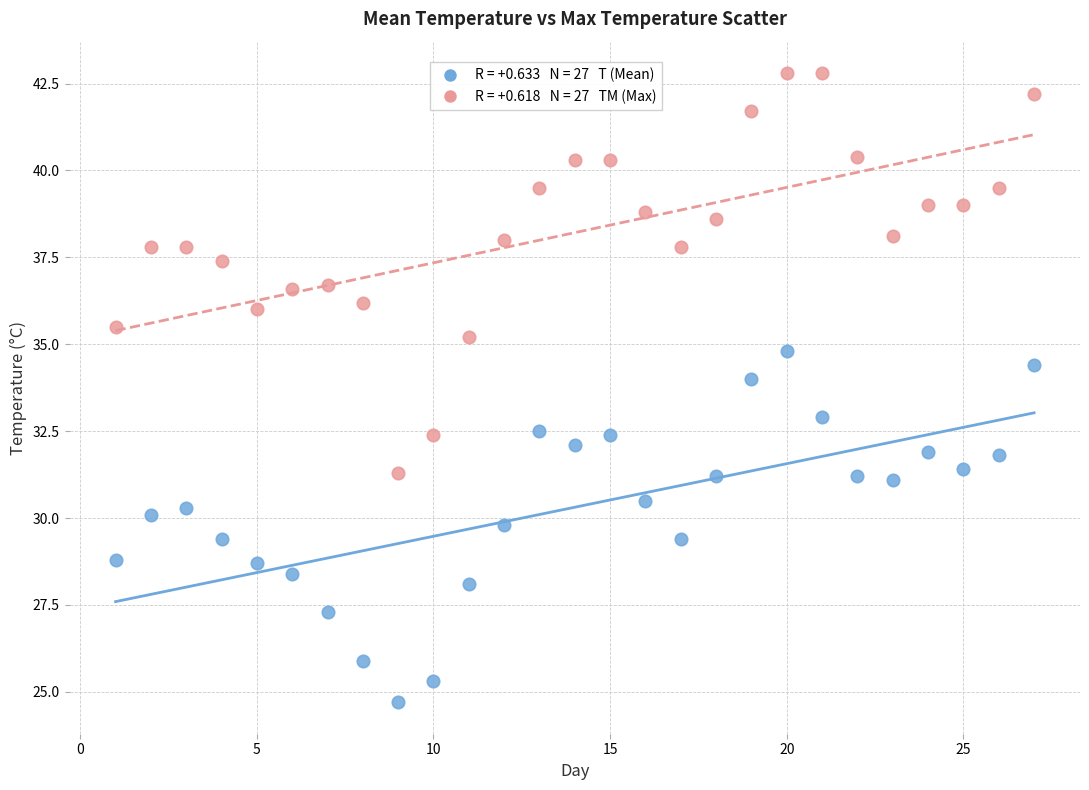

Across all data points, what is the range of X values (max minus min)?

26.0